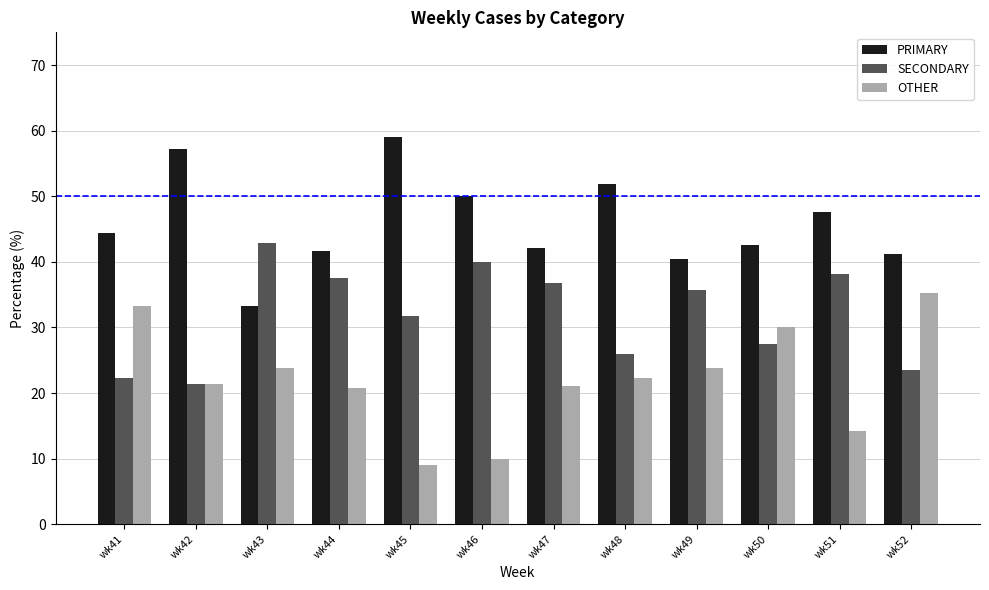

Which category has the lowest value in the OTHER series?

wk45